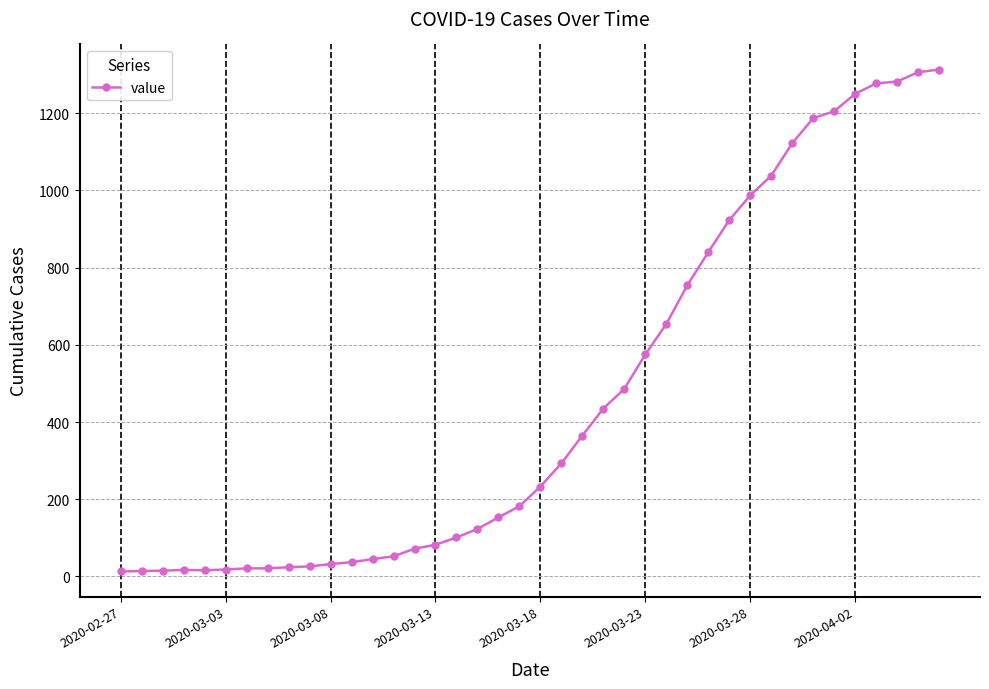

What is the greatest value displayed?

1313